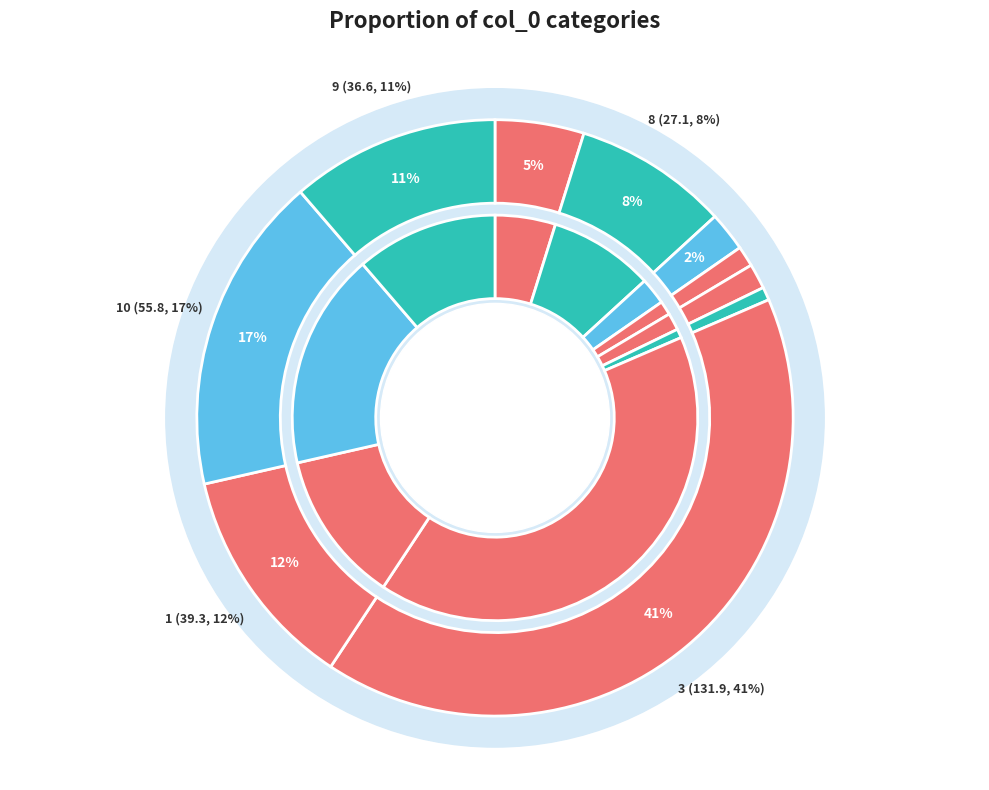

What portion of the pie excludes 2?

97.9%